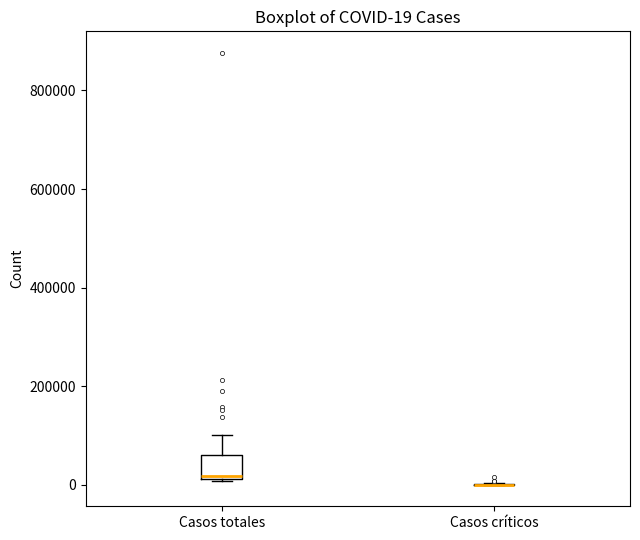

Which box is the tallest, from its lower edge to its upper edge?

Casos totales